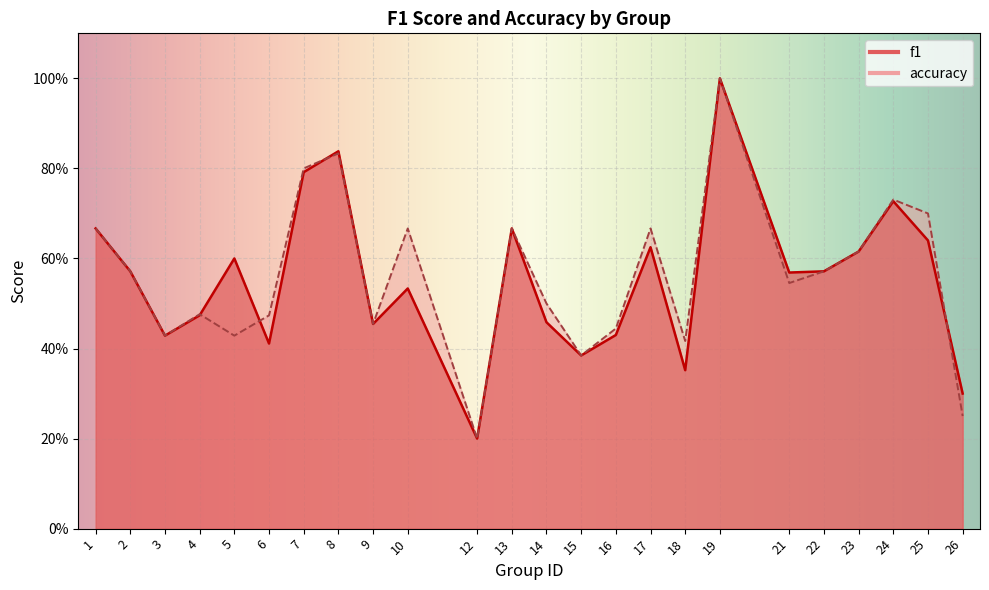

What is the minimum value shown in the chart?

0.2